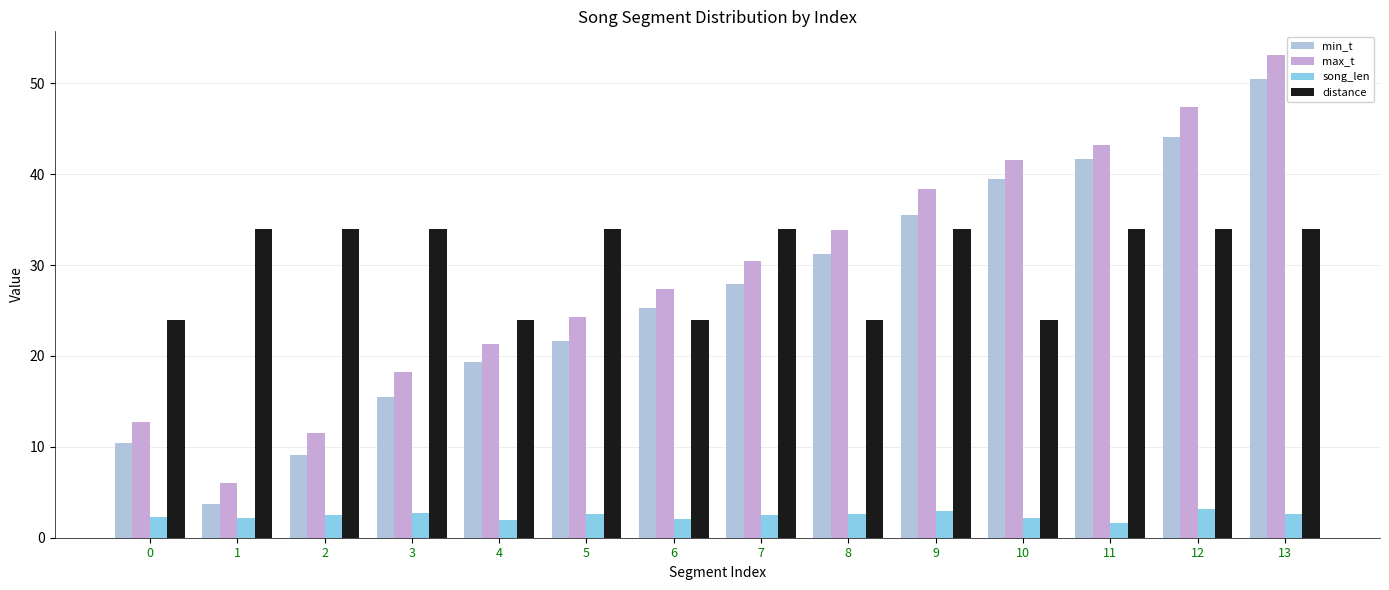

At which label does max_t first exceed 30?

7